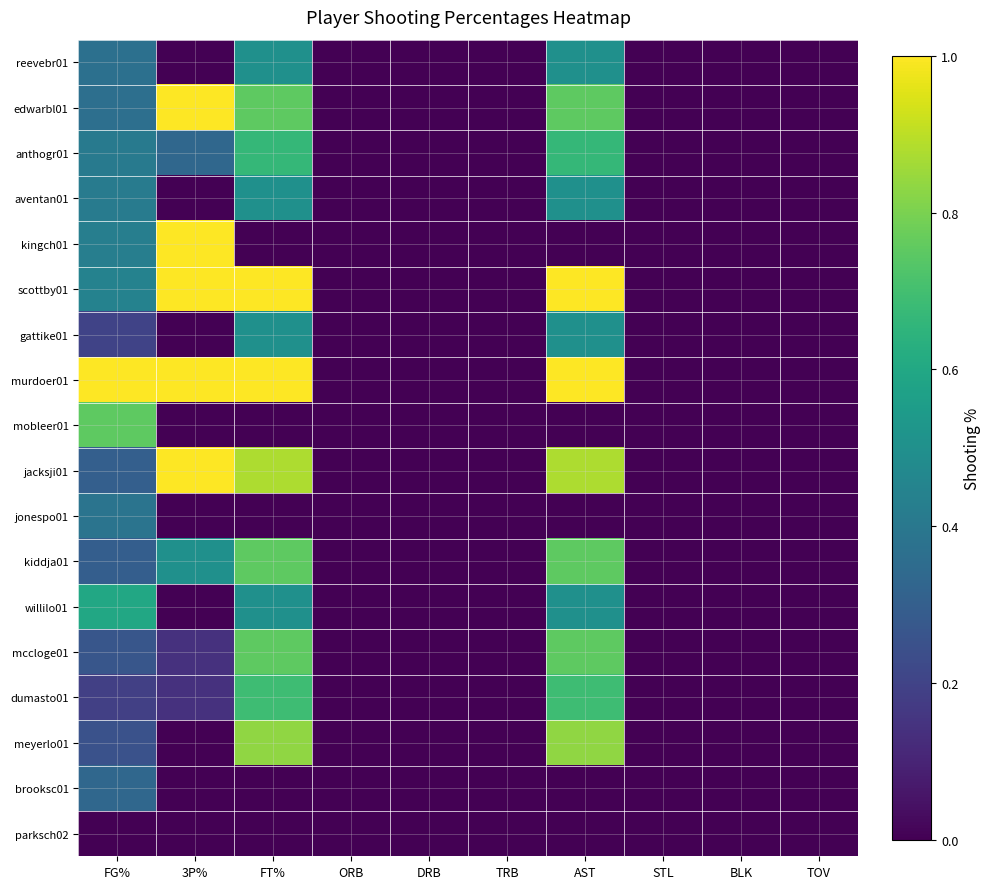

Which series has the largest total across all categories?

murdoer01